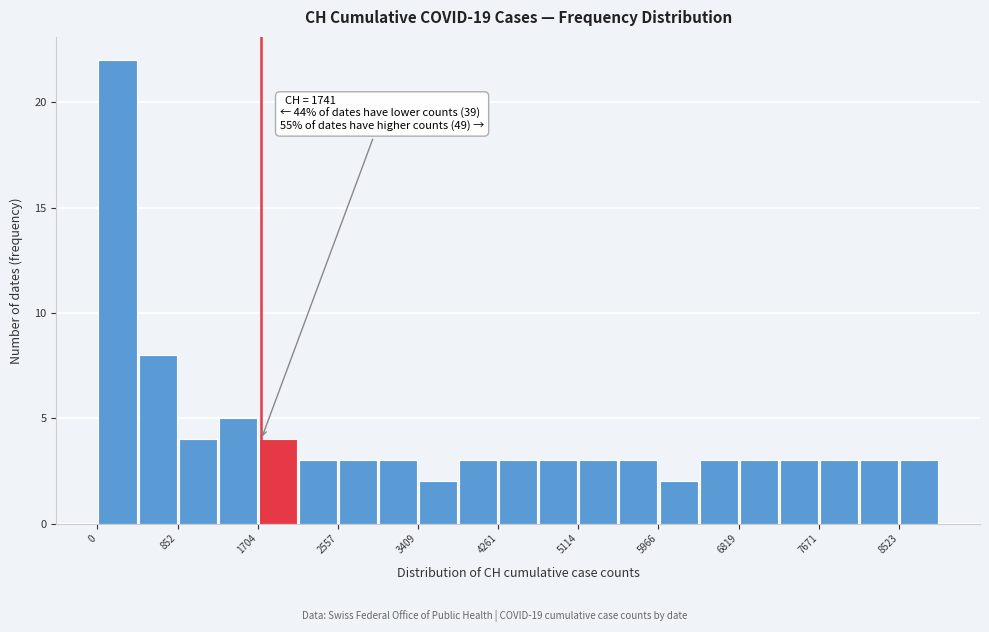

Over which range of the x-axis is the bar tallest?

0 to 400